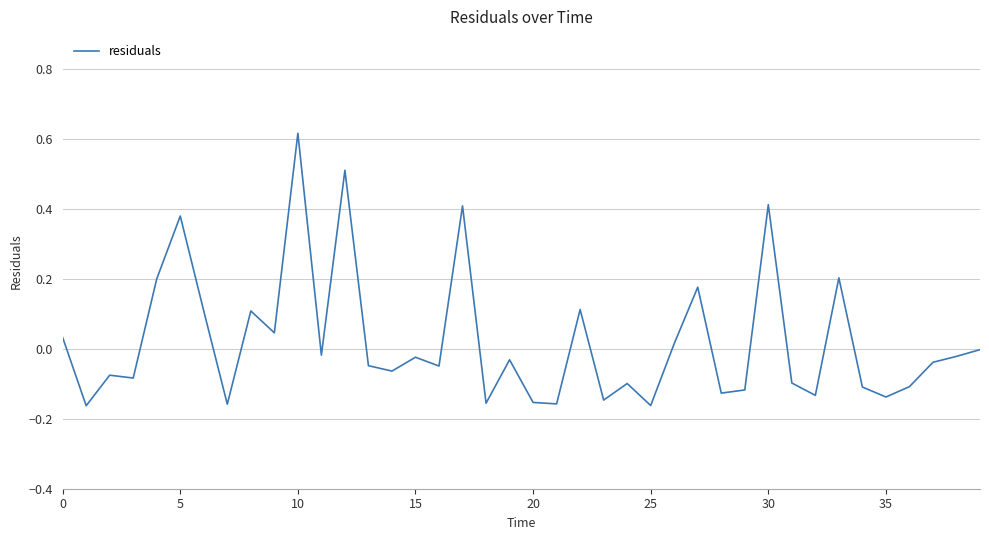

What is the difference between the maximum and minimum values?

0.8